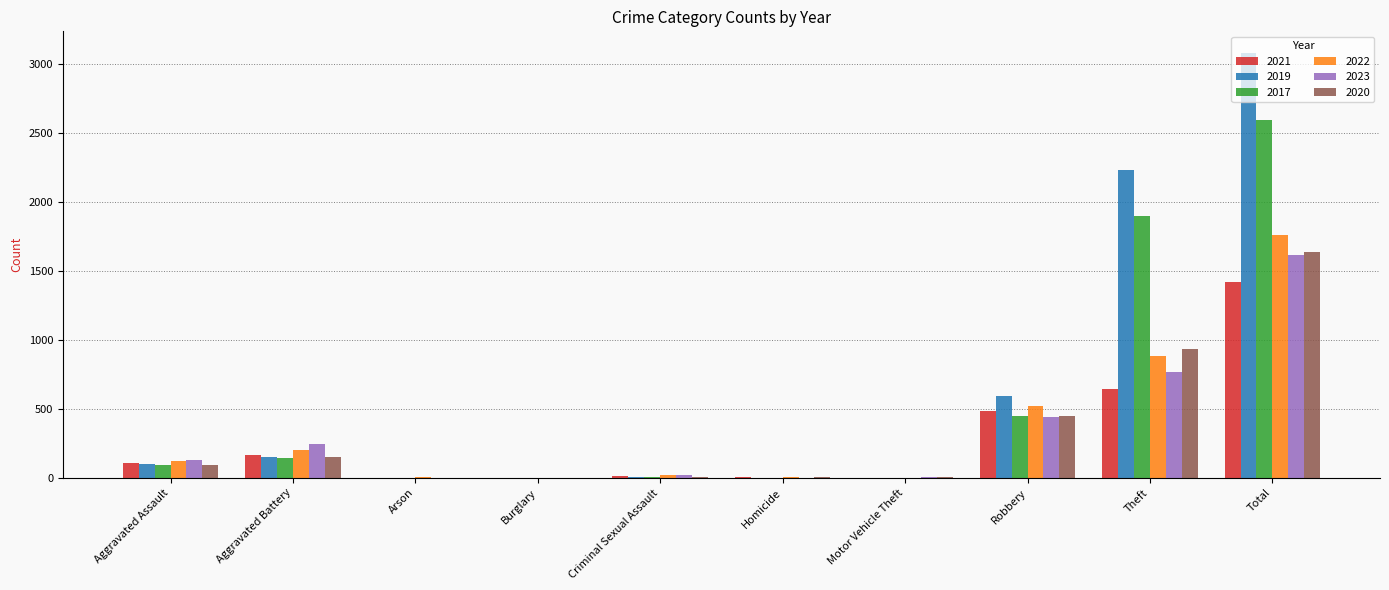

What is the total value across all series at Theft?

7343